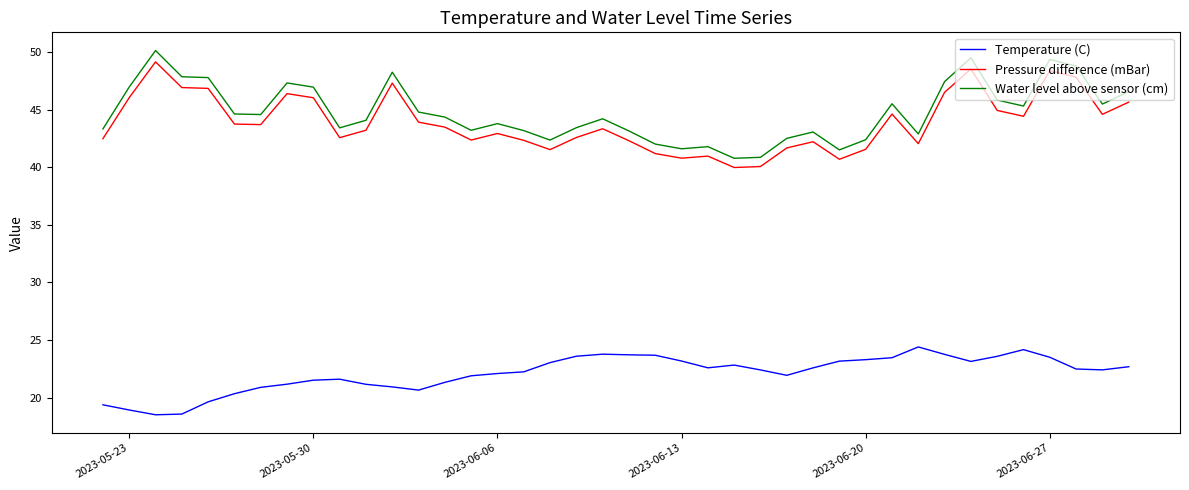

What is the difference between the maximum and minimum values in the Water level above sensor (cm) series?

9.4